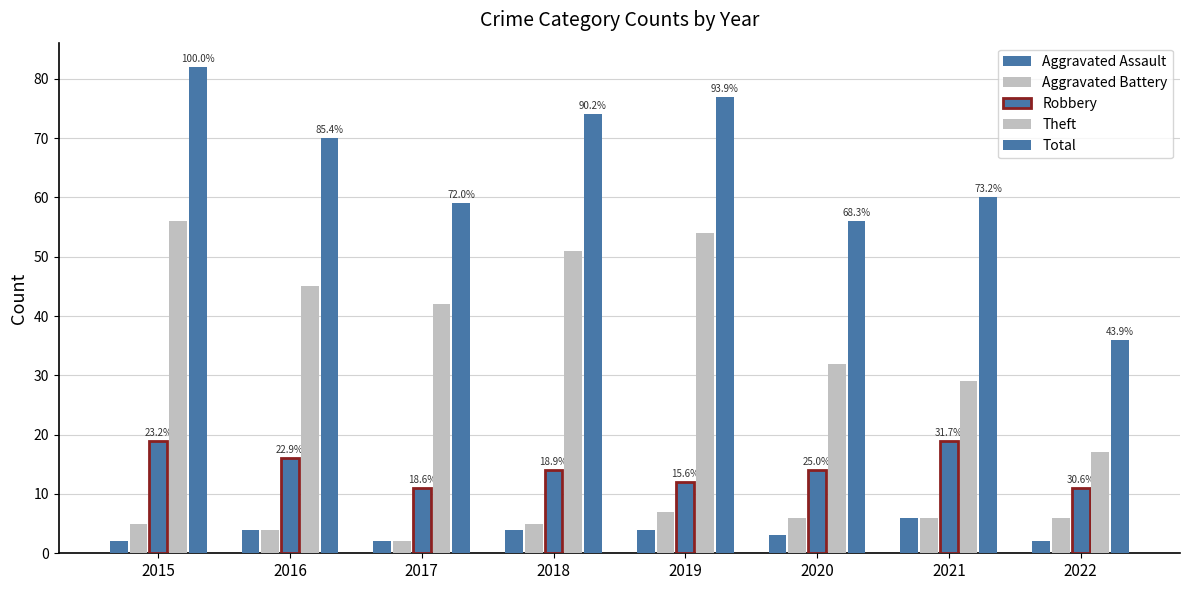

Reading left to right, transcribe all the data shown in this chart.

Aggravated Assault: 2015=2	2016=4	2017=2	2018=4	2019=4	2020=3	2021=6	2022=2
Aggravated Battery: 2015=5	2016=4	2017=2	2018=5	2019=7	2020=6	2021=6	2022=6
Robbery: 2015=19	2016=16	2017=11	2018=14	2019=12	2020=14	2021=19	2022=11
Theft: 2015=56	2016=45	2017=42	2018=51	2019=54	2020=32	2021=29	2022=17
Total: 2015=82	2016=70	2017=59	2018=74	2019=77	2020=56	2021=60	2022=36